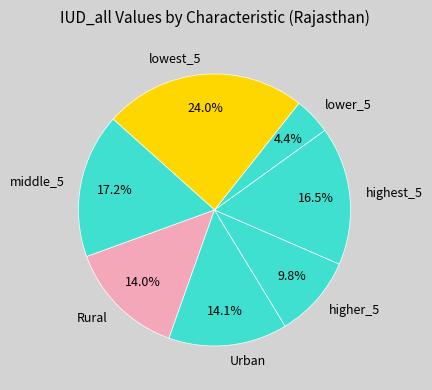

Which has a higher value, lower_5 or highest_5?

highest_5